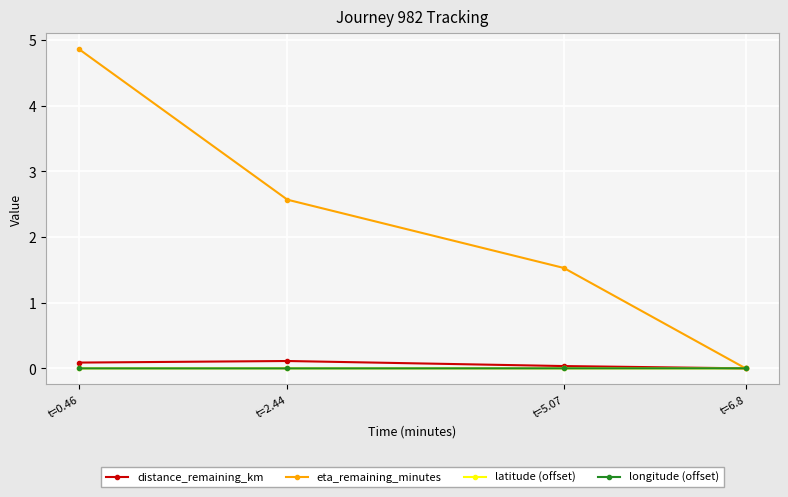

How many times do distance_remaining_km and longitude (offset) cross each other?

1